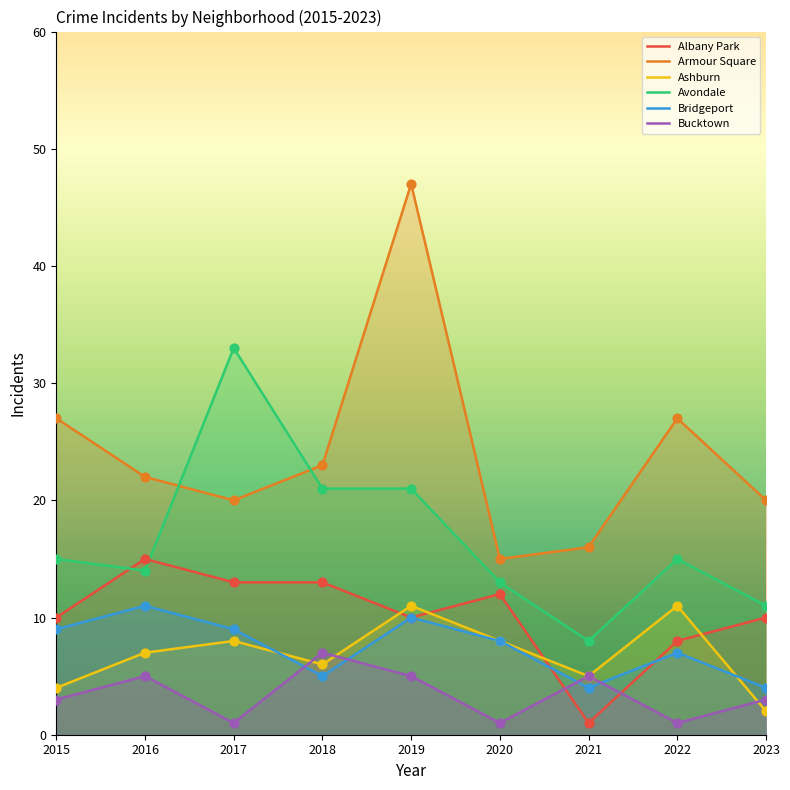

Which series has the largest total across all categories?

Armour Square